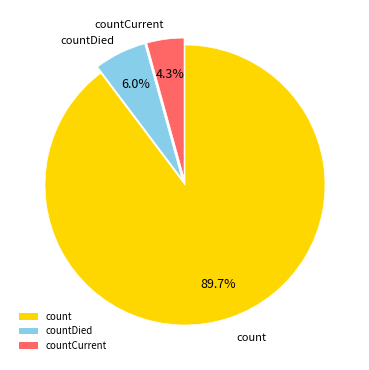

To the nearest percent, what is the combined percentage of countDied and countCurrent?

10%